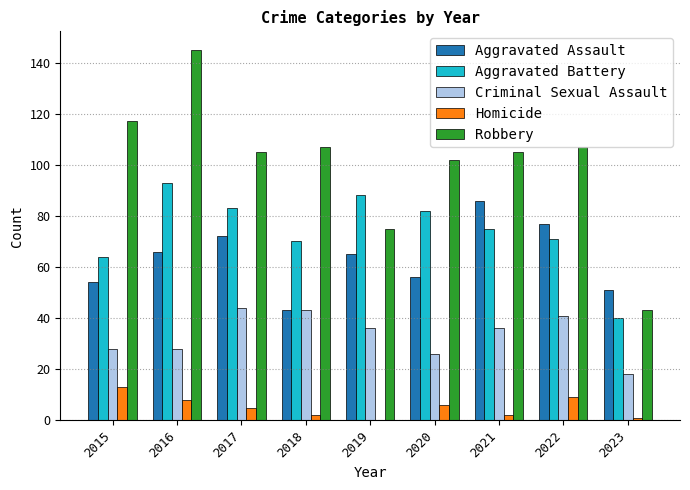

What is the greatest value displayed?

145